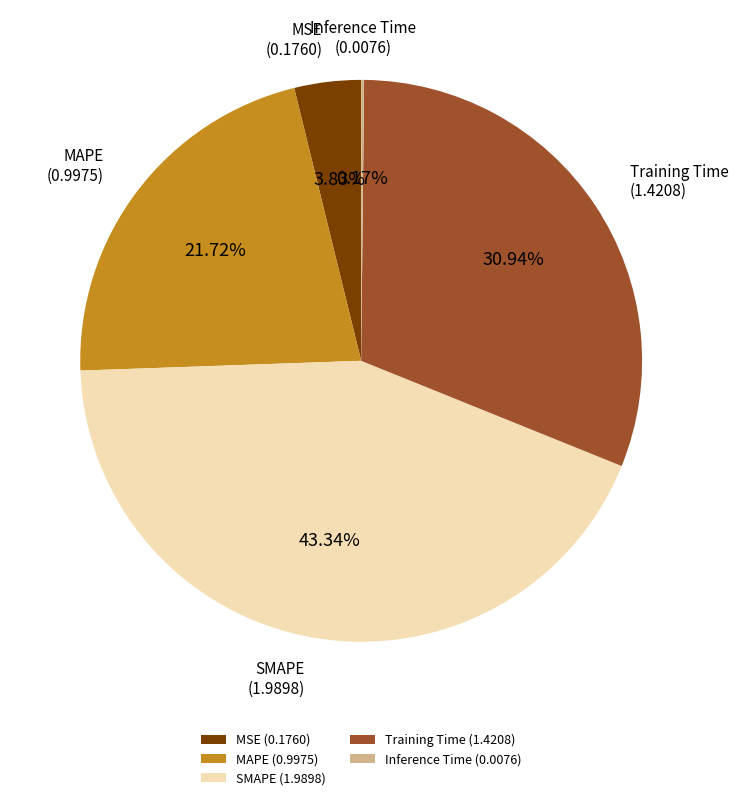

Is MSE the majority of the pie?

No